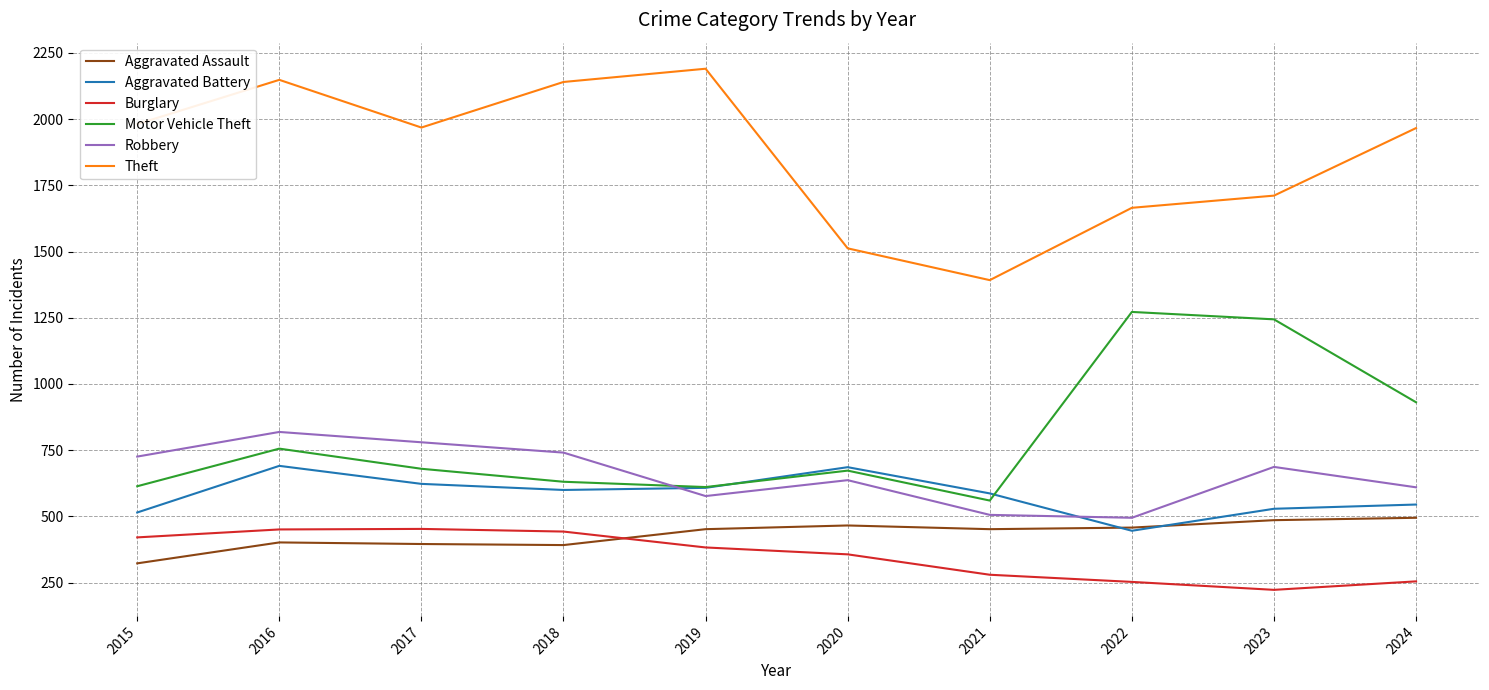

What is the difference between the maximum and minimum values in the Robbery series?

324